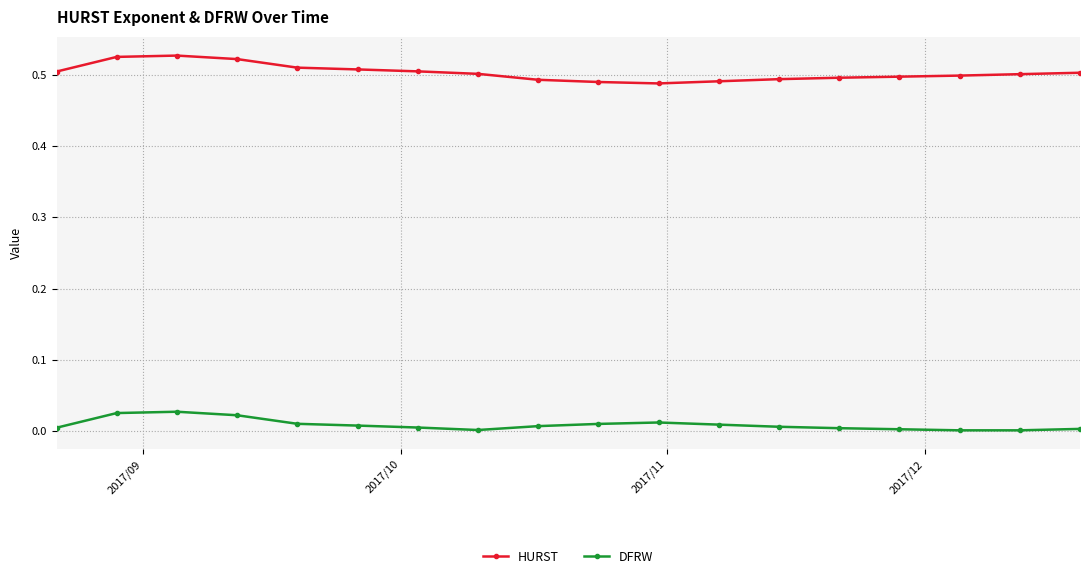

List the series in order of their overall mean, highest first.

HURST, DFRW